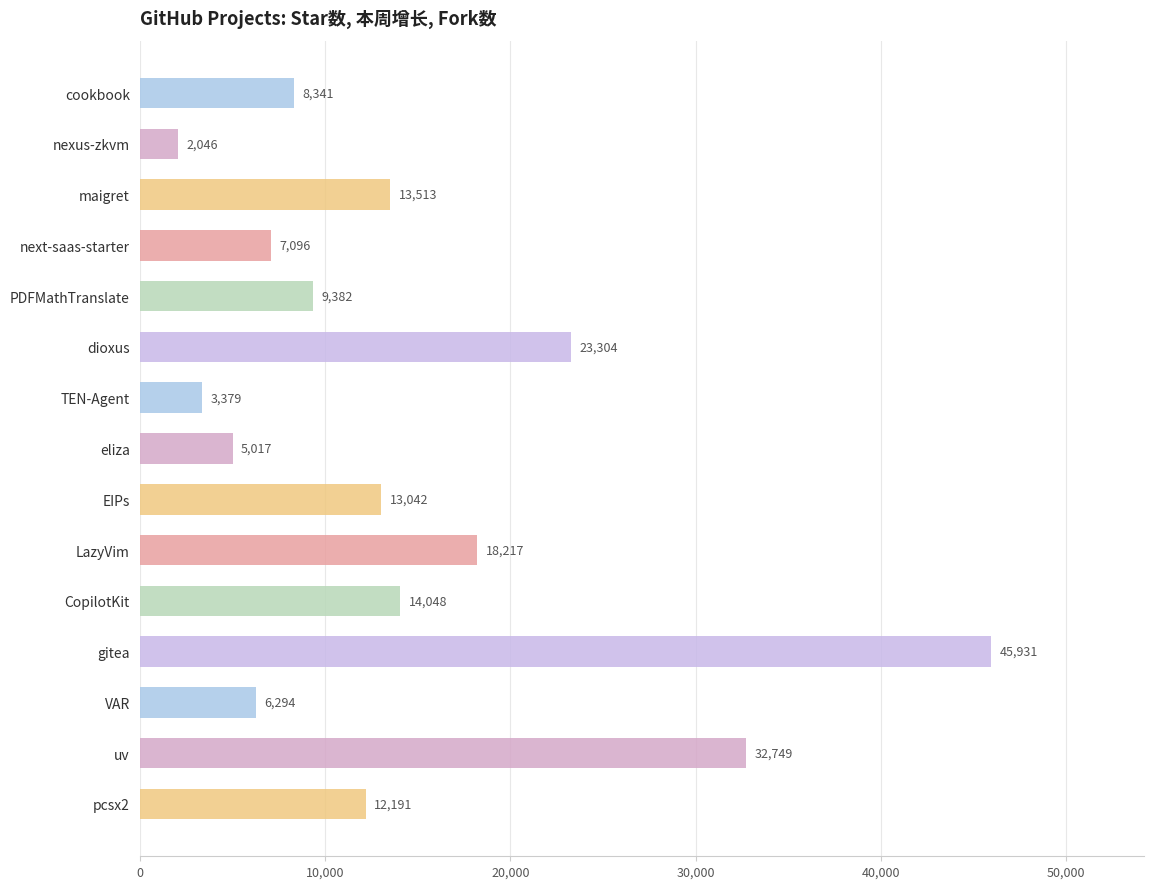

Reading top to bottom, transcribe all the data shown in this chart.

8341	2046	13513	7096	9382	23304	3379	5017	13042	18217	14048	45931	6294	32749	12191